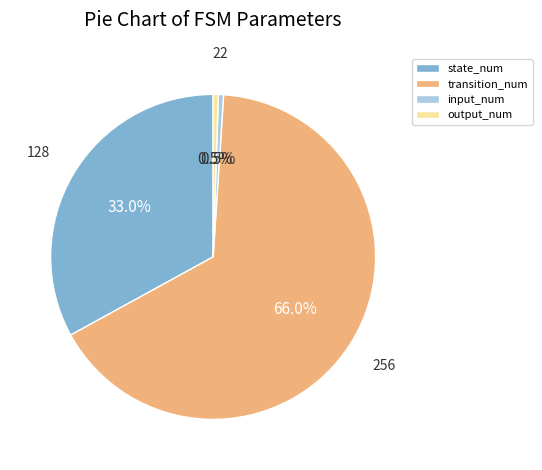

Which category has the biggest portion of the pie?

transition_num